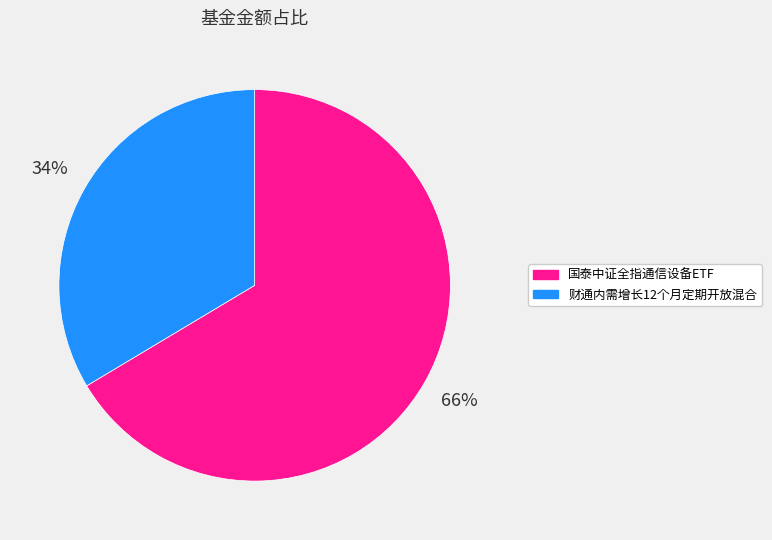

Do 财通内需增长12个月定期开放混合 and 国泰中证全指通信设备ETF together represent more than half of the pie?

Yes